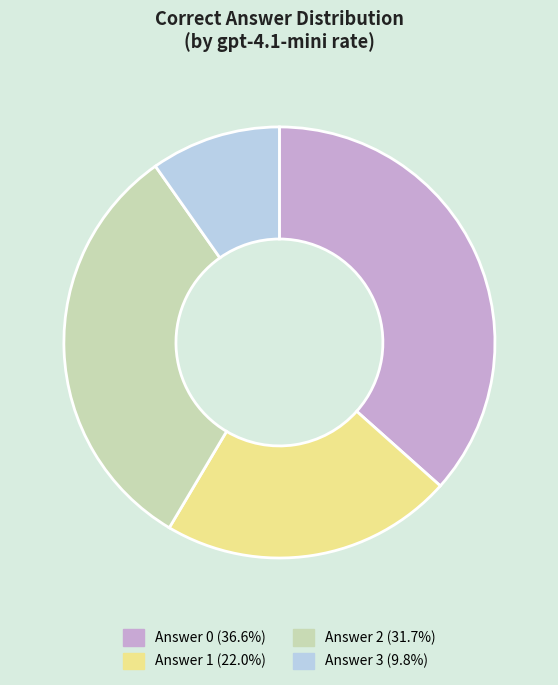

Does any single category account for the majority?

No